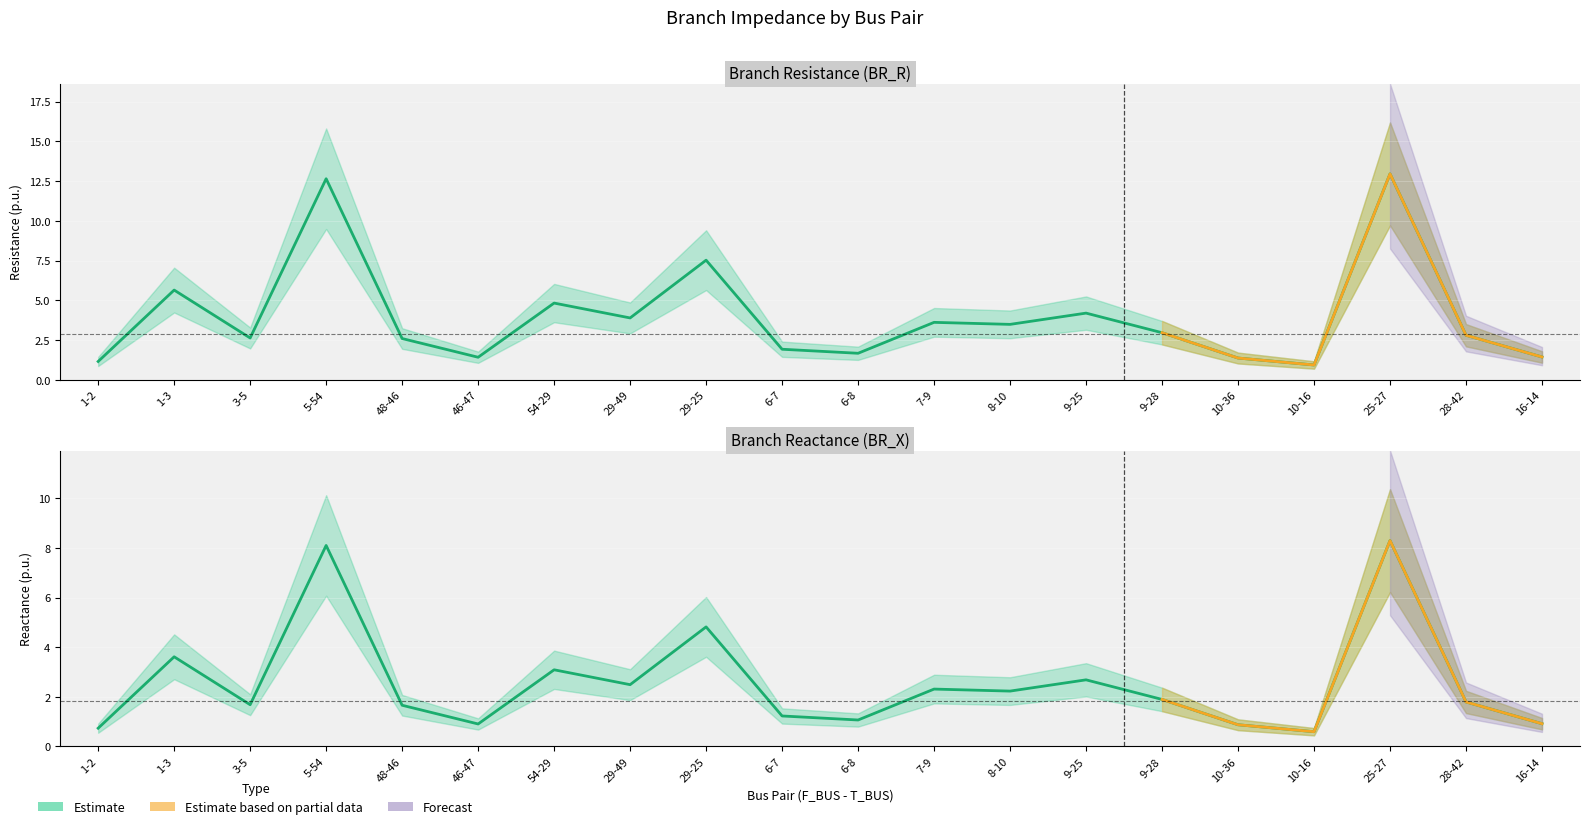

Reading left to right, transcribe all the data shown in this chart.

BR_R (Estimate): 1.2	5.6	2.6	12.7	2.6	1.4	4.8	3.9	7.5	1.9	1.7	3.6	3.5	4.2	3.0	1.4	0.9	13.0	2.8	1.4
BR_X (Estimate): 0.7	3.6	1.7	8.1	1.7	0.9	3.1	2.5	4.8	1.2	1.1	2.3	2.2	2.7	1.9	0.9	0.6	8.3	1.8	0.9